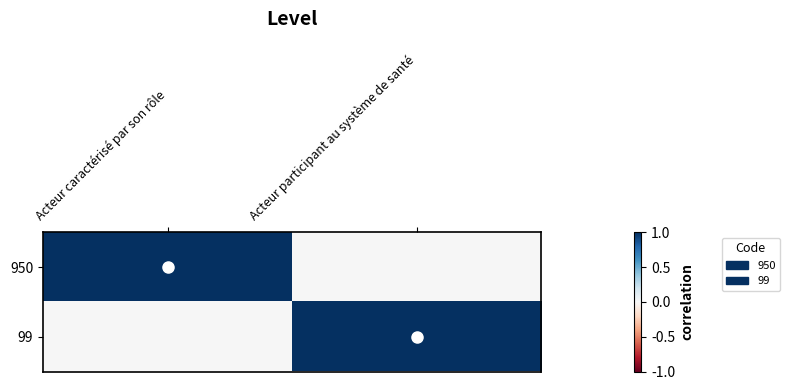

Reading left to right, list all the values displayed in this chart.

950: Acteur caractérisé par son rôle=1	Acteur participant au système de santé=0
99: Acteur caractérisé par son rôle=0	Acteur participant au système de santé=1